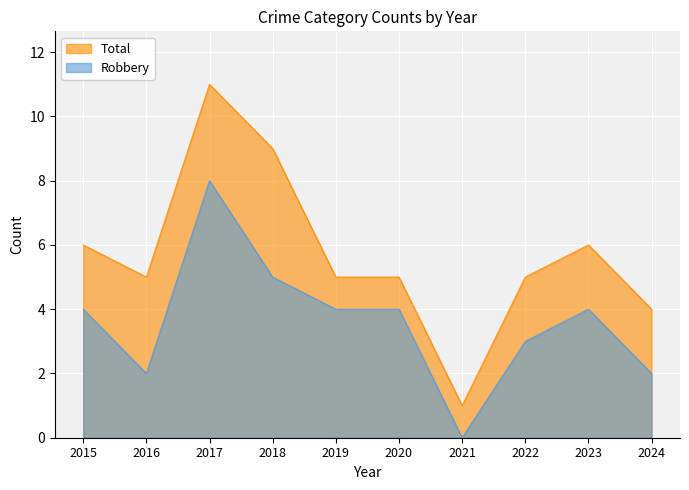

How many lines are shown in the chart?

2